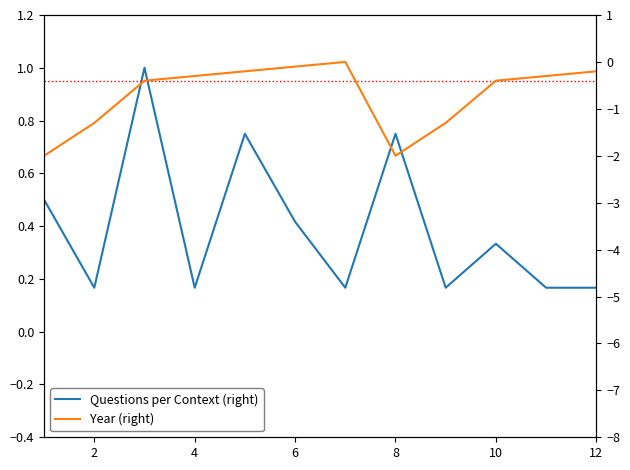

Count the Questions per Context (right) values in the range 0 to 1.

12